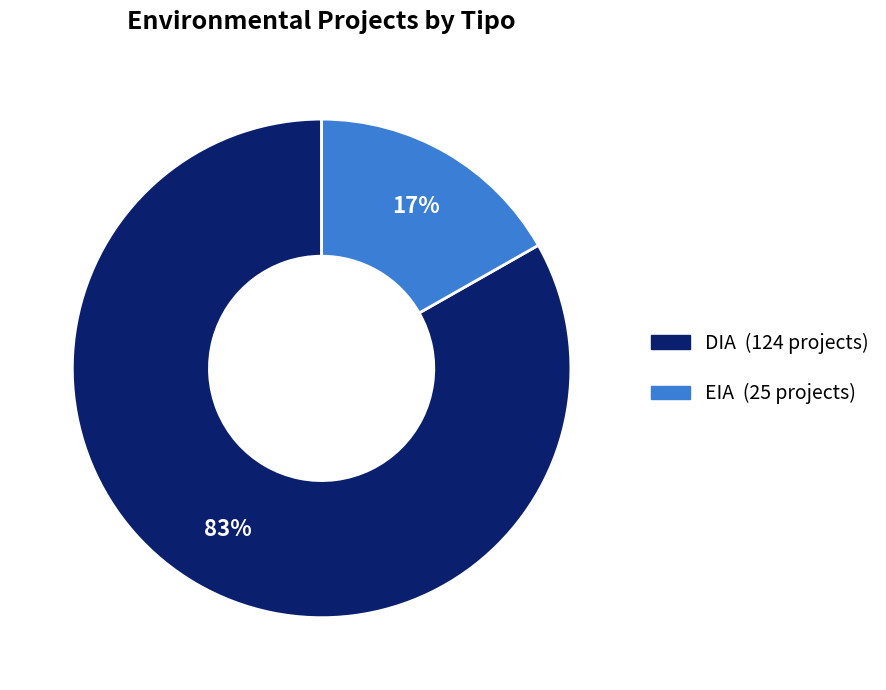

What percentage is the DIA slice, to the nearest percent?

83%